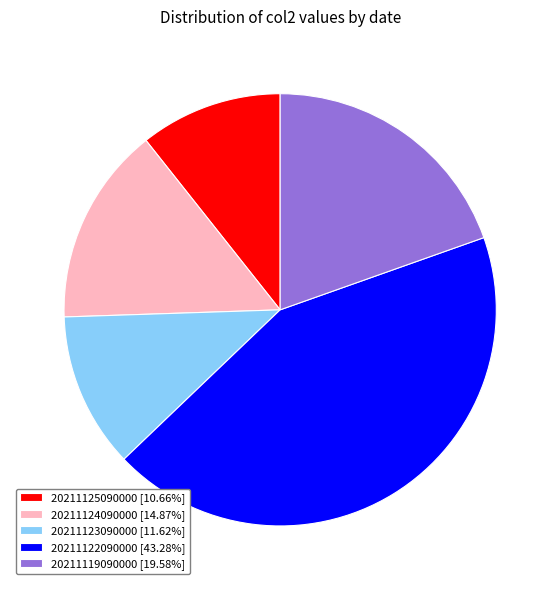

The 20211122090000 slice represents 43% of the pie. True or false?

True